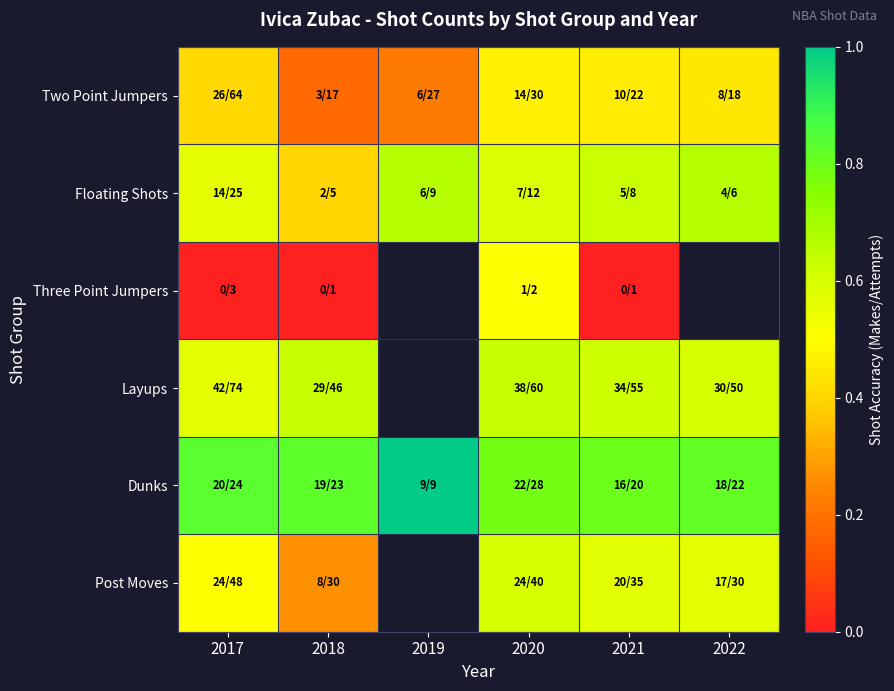

Which category has the lowest value in the Two Point Jumpers series?

2018